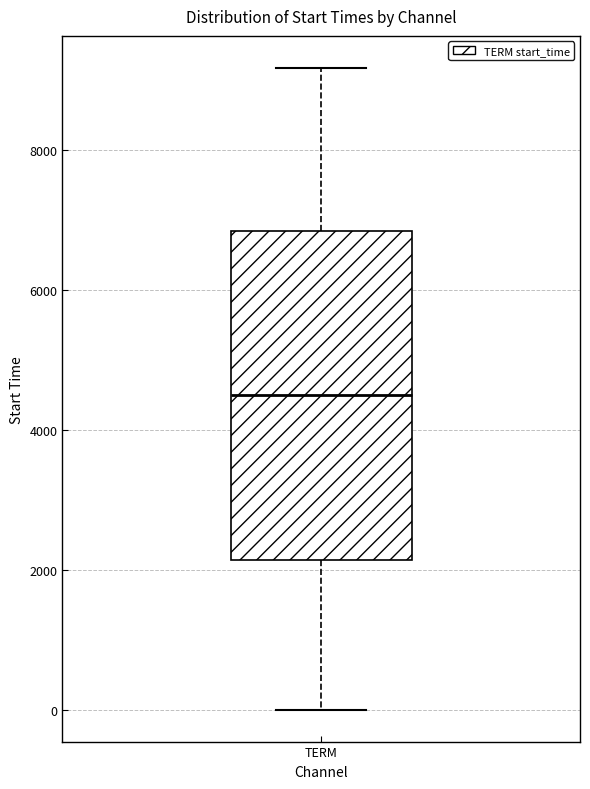

Read this box plot against the y-axis: the position of the median line, the range covered by the box, and the ends of both whiskers. The values are not printed on the chart, so give them approximately, as read against the axis.

median 4400, box 2200 to 6800, whiskers 0 to 9200